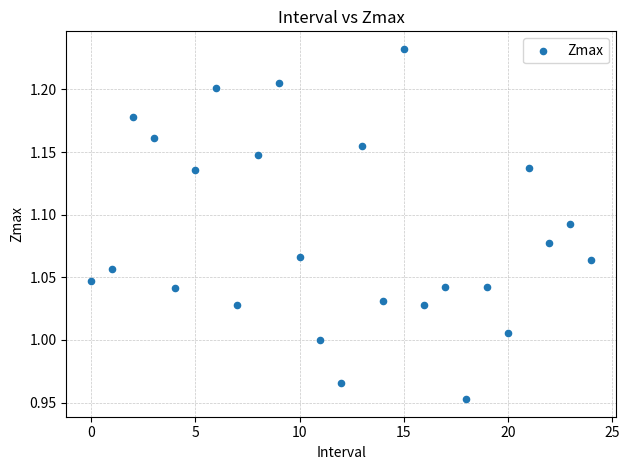

What is the range of Y values (max minus min)?

0.3